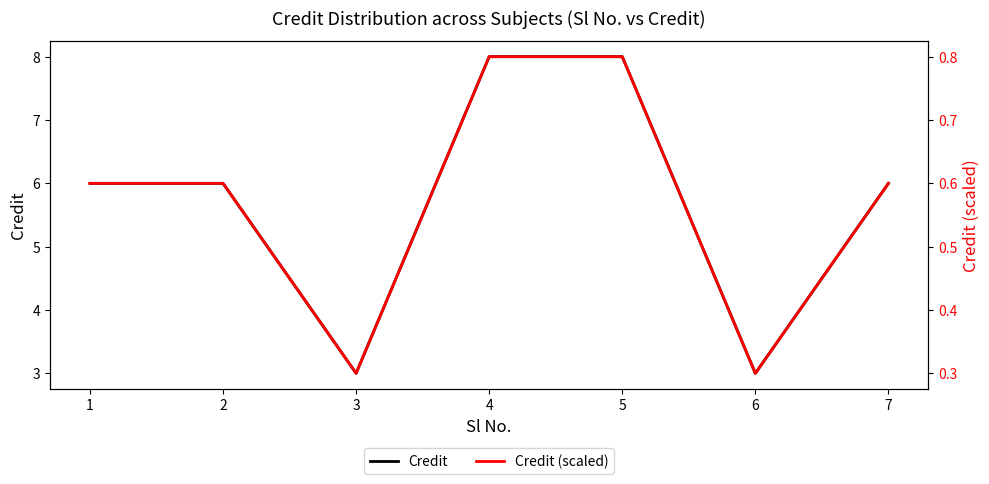

What are all the series names shown in the legend?

Credit, Credit (scaled)